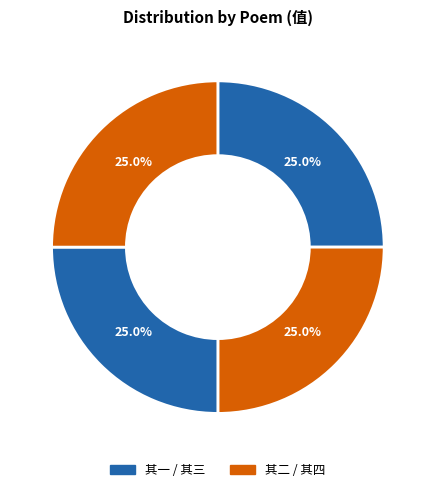

How many segments does this pie chart have?

4